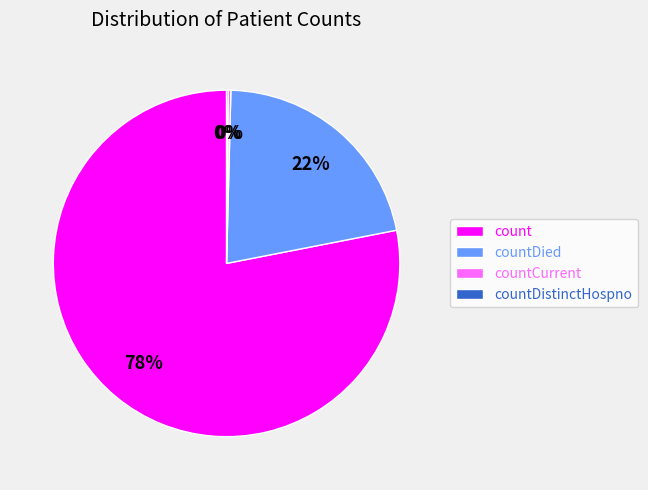

To the nearest percent, what percentage of the pie is count?

78%